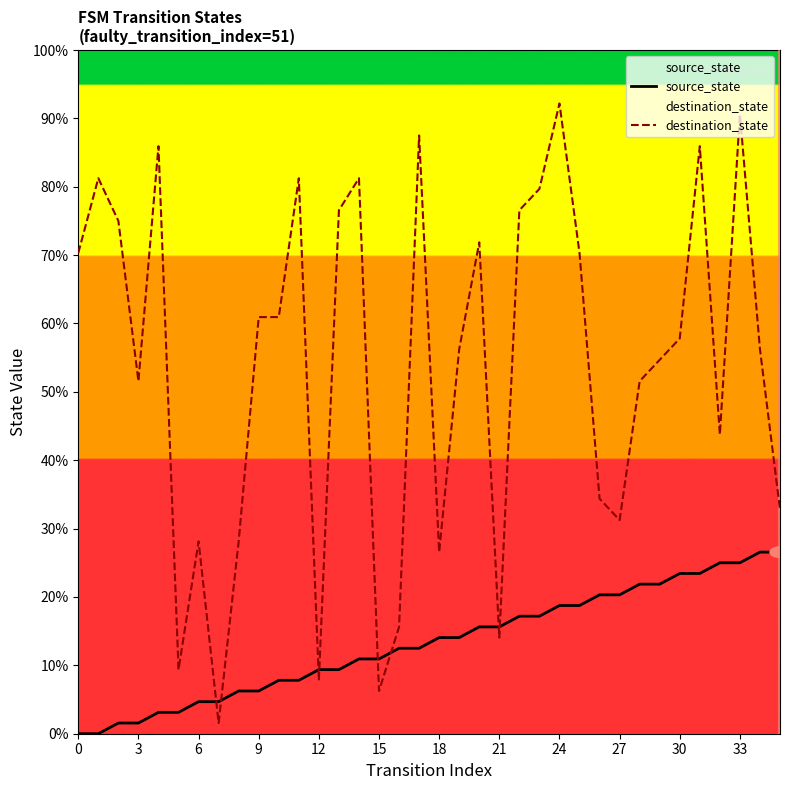

Is it true that source_state equals 5 at 21?

False